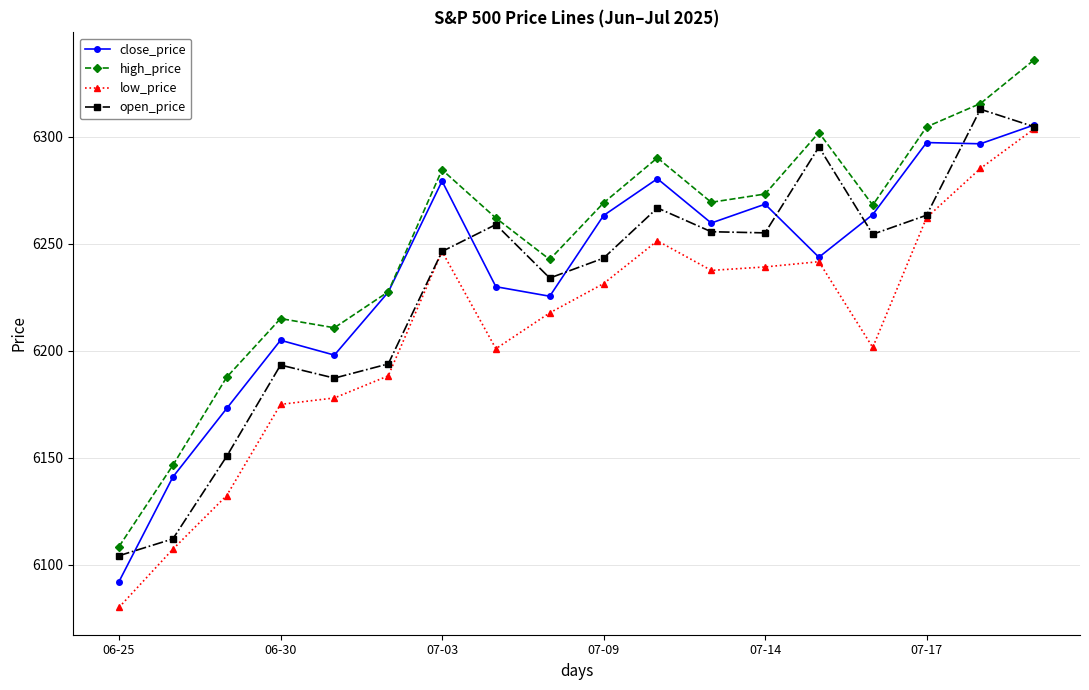

List the series in order of their overall mean, lowest first.

low_price, open_price, close_price, high_price